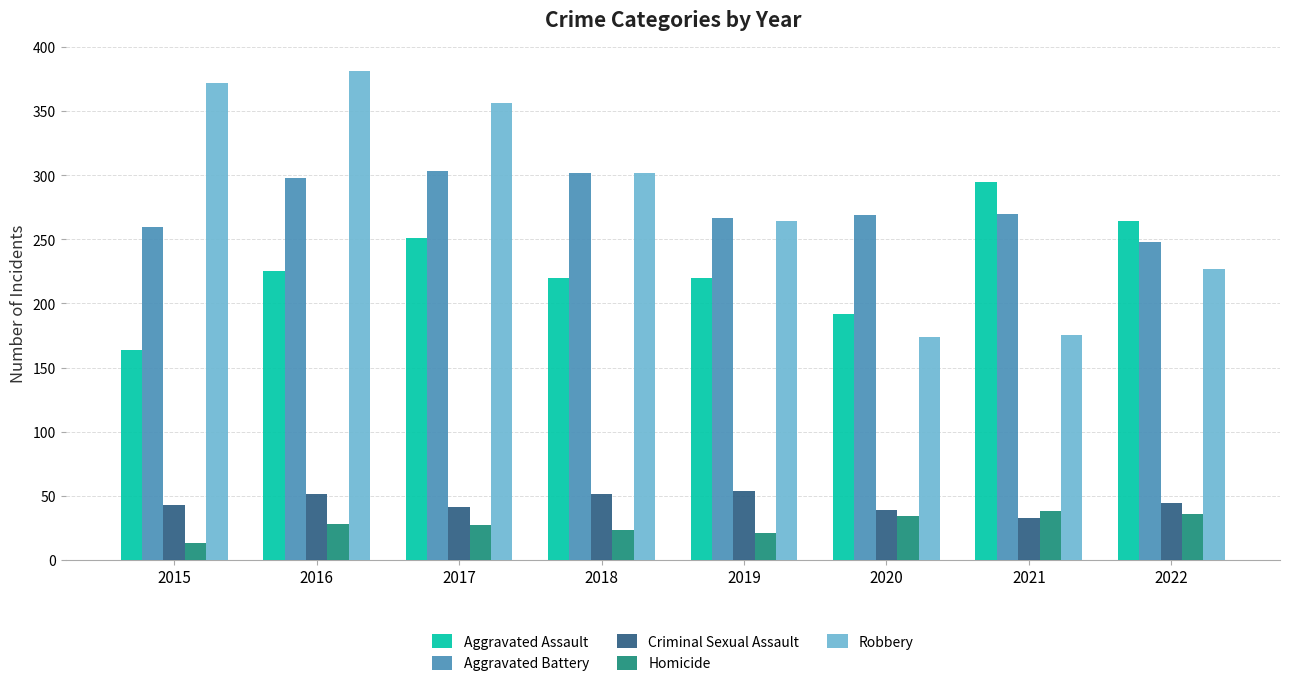

How many data points does each series have?

8